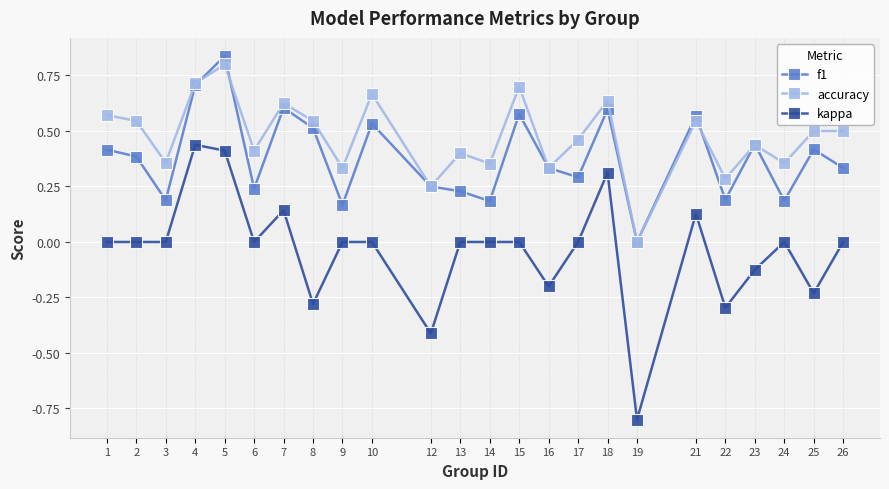

True or false: f1 has a value of 0.7 at 4.

True